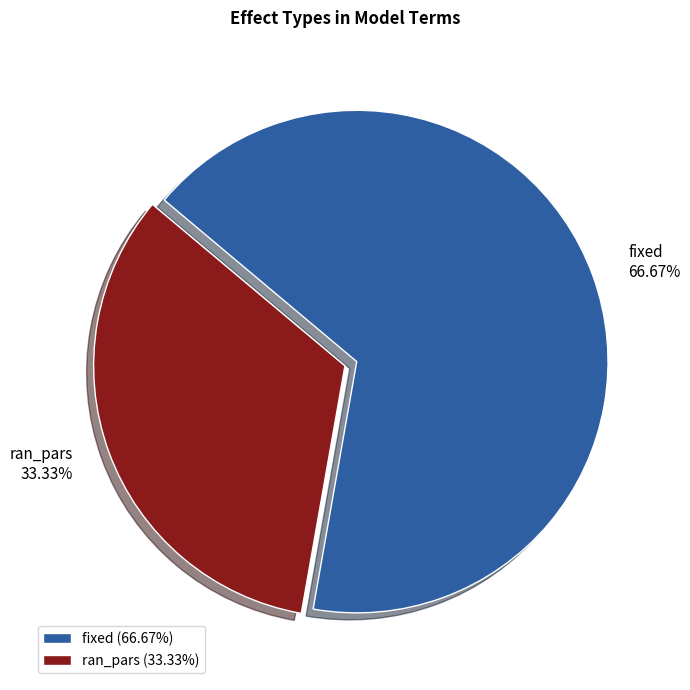

How many segments does this pie chart have?

2